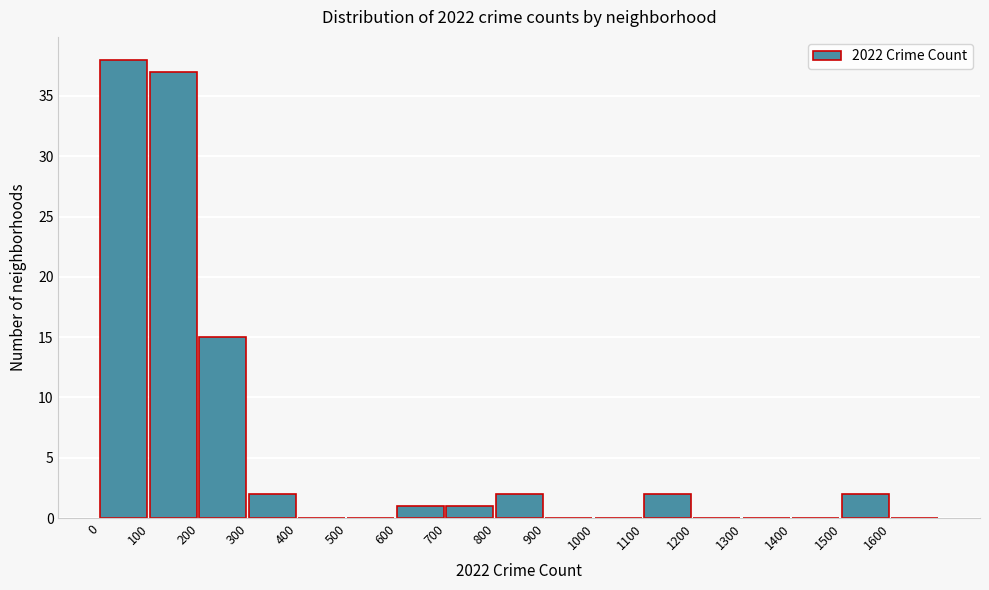

Reading left to right, list every bar in this chart as the range it spans on the x-axis followed by its height. The values are not printed on the chart, so give them approximately, as read against the axis.

0 to 100: 38
100 to 200: 37
200 to 300: 15
300 to 400: 2
400 to 500: 0
500 to 600: 0
600 to 700: 1
700 to 800: 1
800 to 900: 2
900 to 1000: 0
1000 to 1100: 0
1100 to 1200: 2
1200 to 1300: 0
1300 to 1400: 0
1400 to 1500: 0
1500 to 1600: 2
1600 to 1700: 0